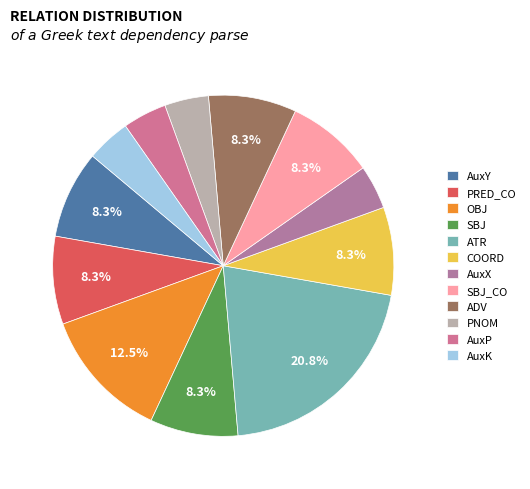

To the nearest percent, what is the average slice percentage?

8%